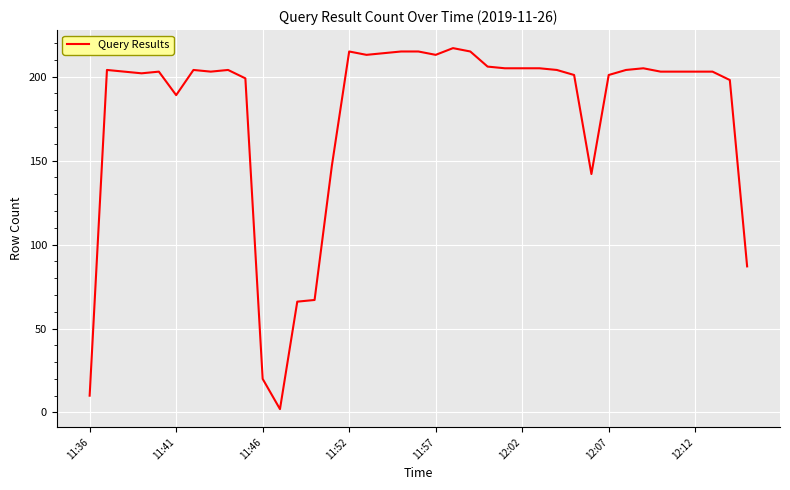

What is the difference between the maximum and minimum values?

215